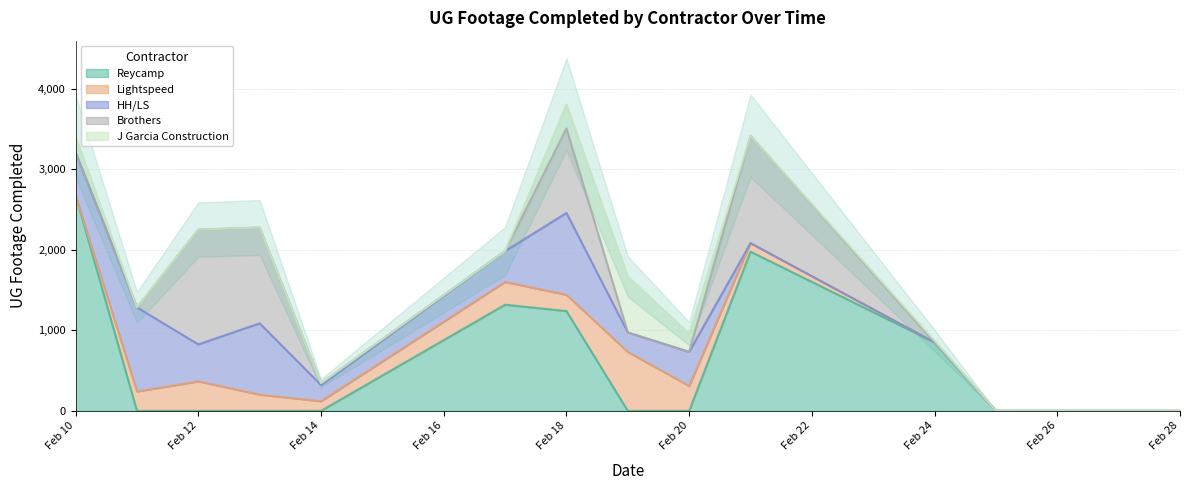

How many times do Reycamp and HH/LS cross each other?

4